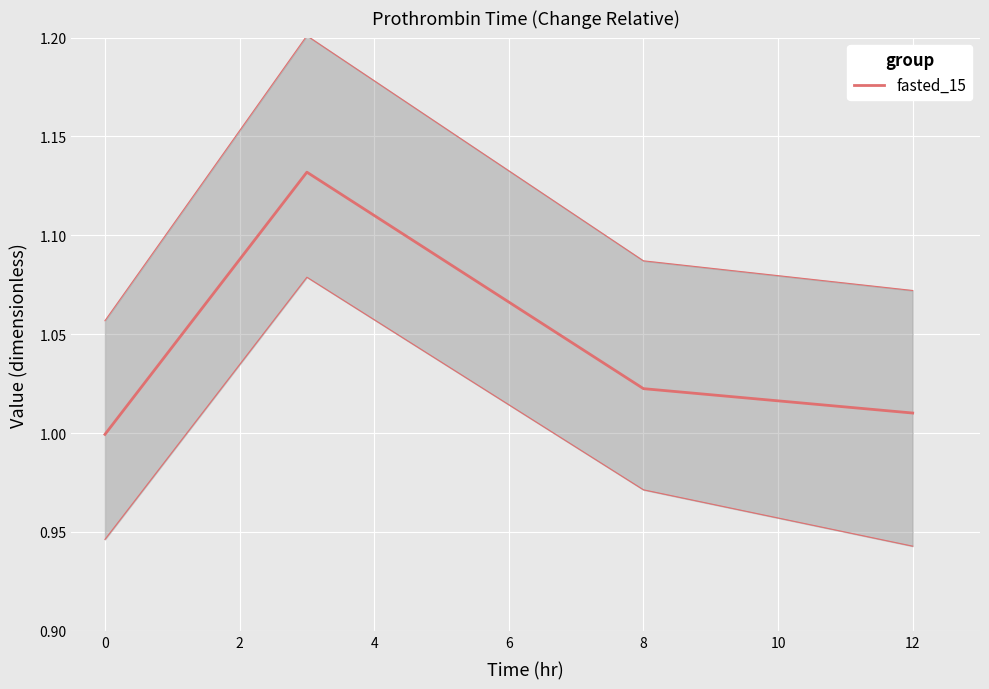

Is it true that the value at 0 is 1.9?

False